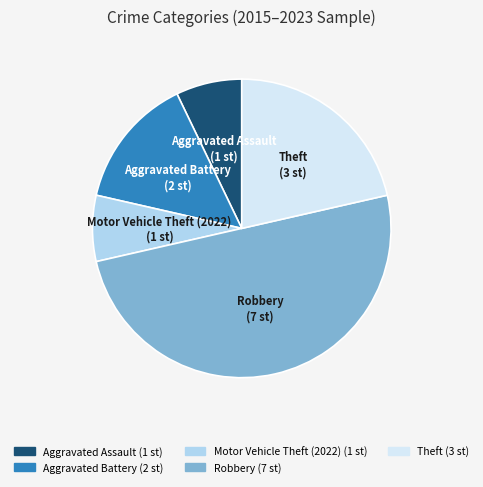

Does Aggravated Assault represent more than half of the total?

No